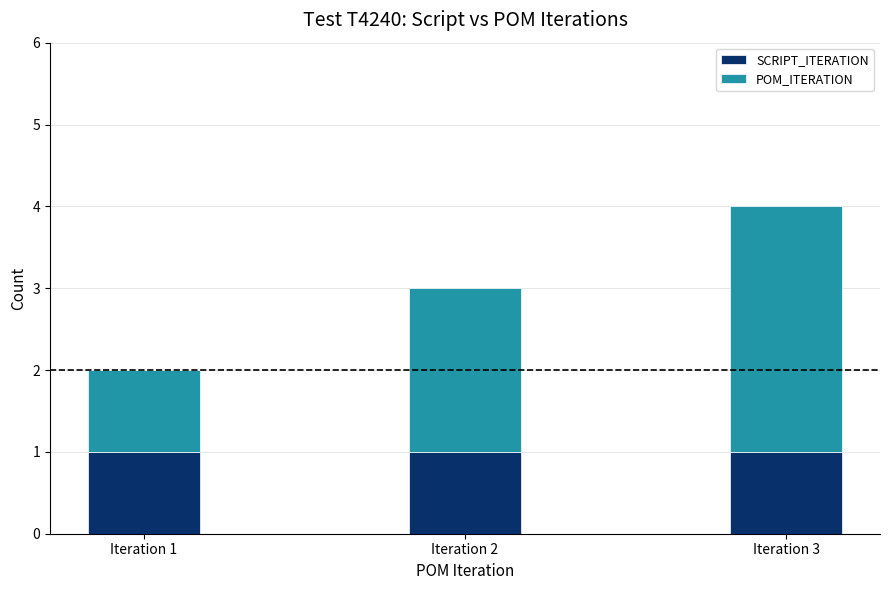

At which category is the sum across all series the highest?

Iteration 3